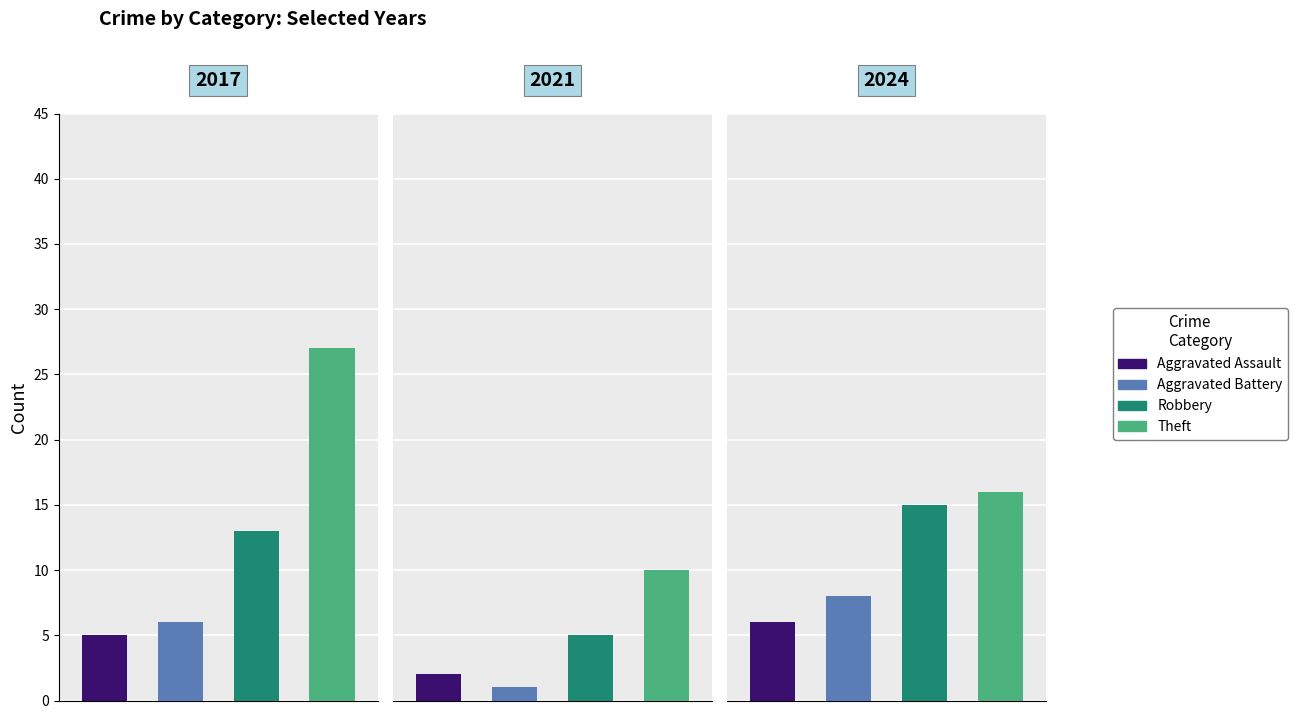

At which label is 2017 closest to 26?

Theft